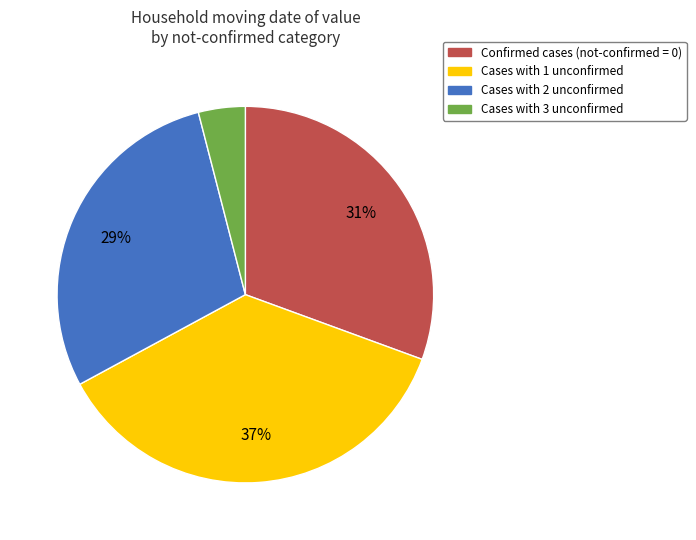

Is there any slice that represents more than half of the pie?

No